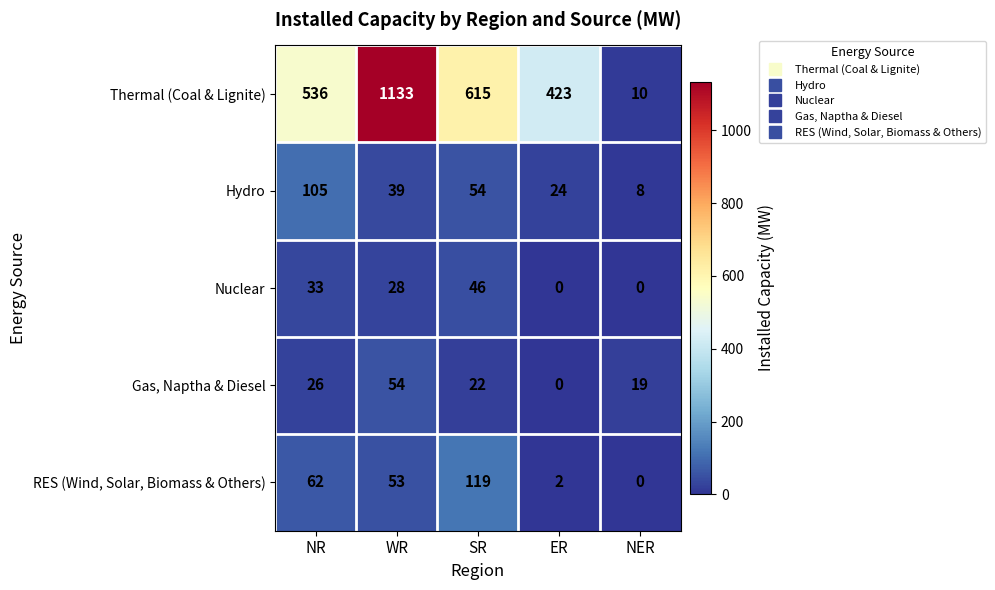

At how many categories does at least one series exceed 623?

1